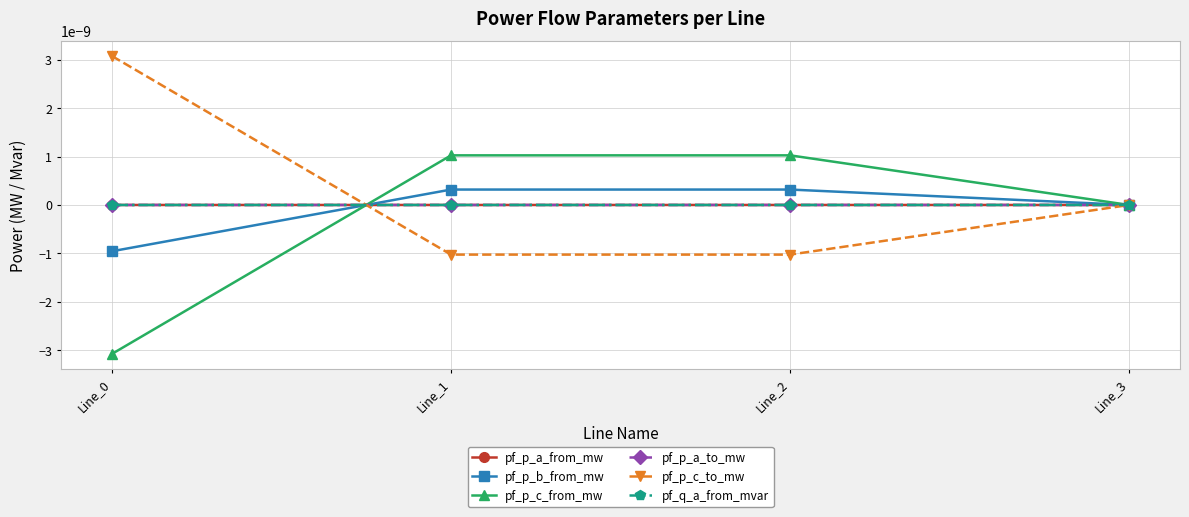

Is this an area chart (filled region under the line)?

No